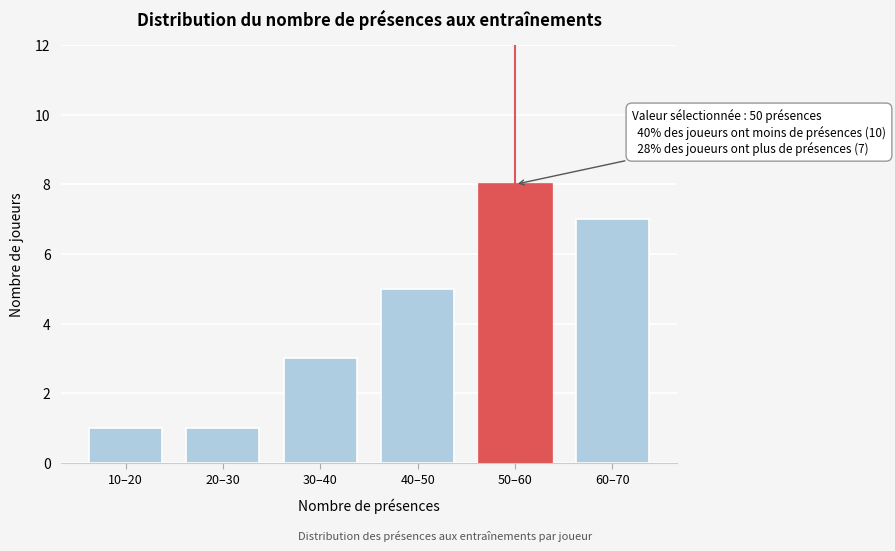

Reading left to right, extract all data points from this chart.

1	1	3	5	8	7